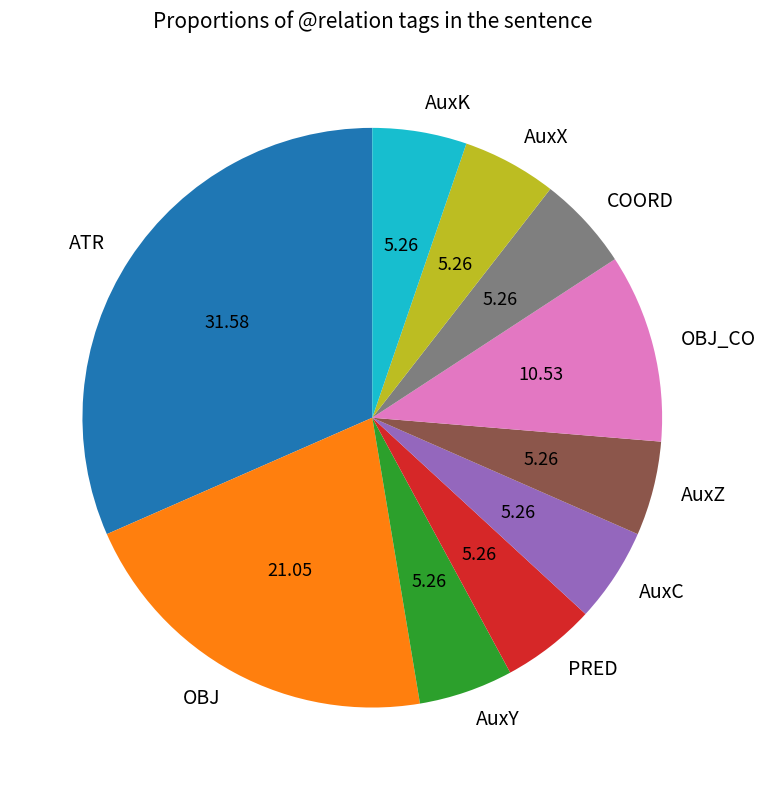

The COORD slice represents 5% of the pie. True or false?

True